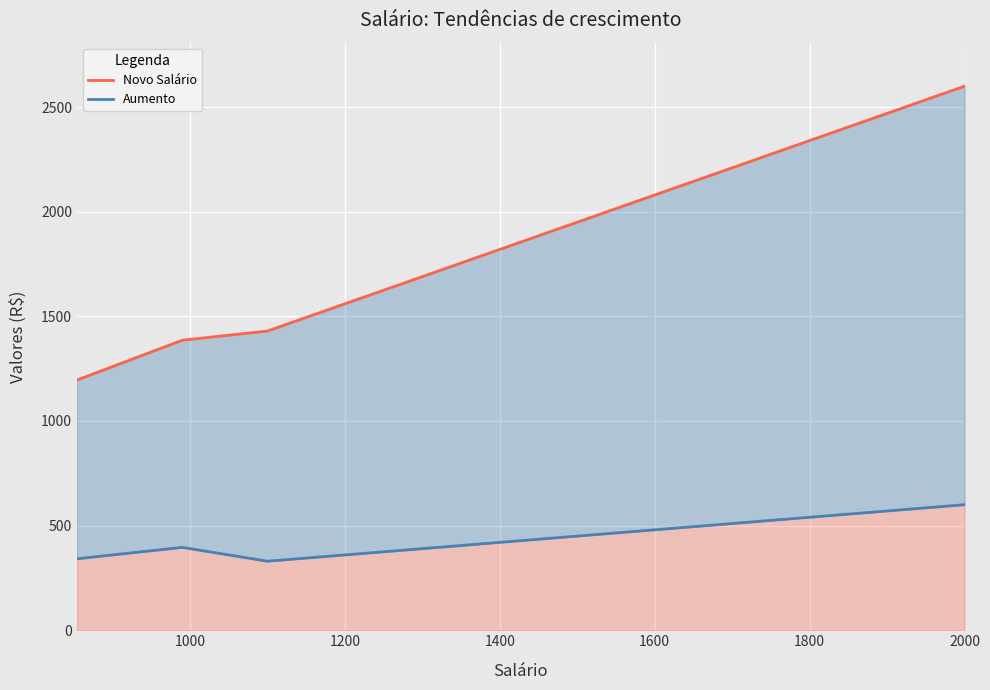

What is the label of the 4th point from the right?

1200